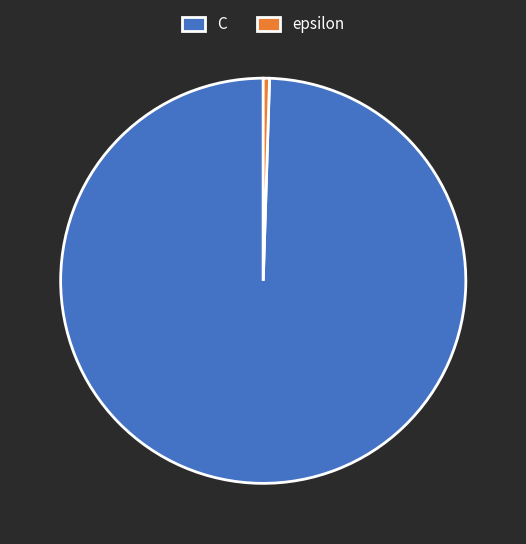

Which category has the biggest portion of the pie?

C